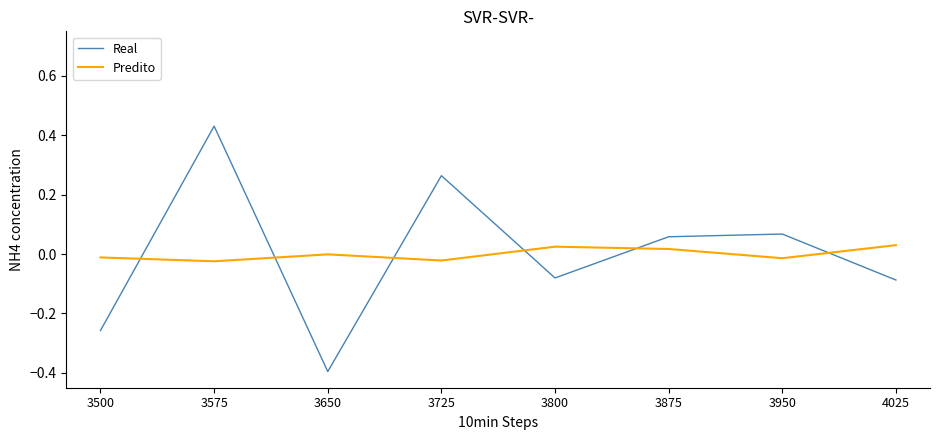

Is it true that Predito equals 0.0 at 3800?

True